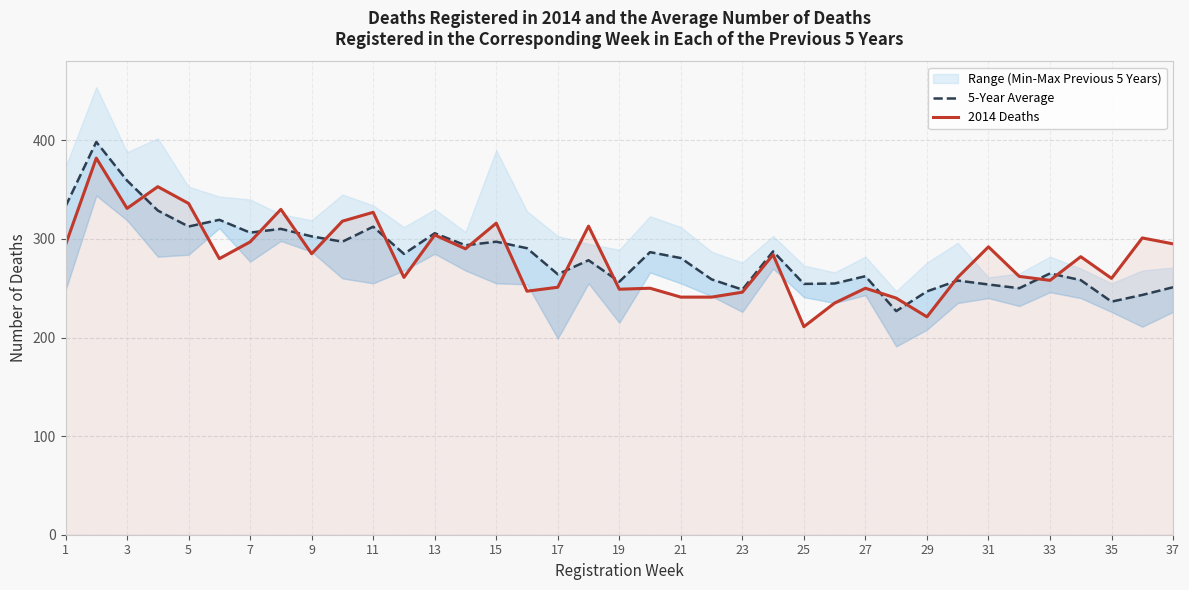

True or false: 2014 Deaths has a value of 211 at 25.

True